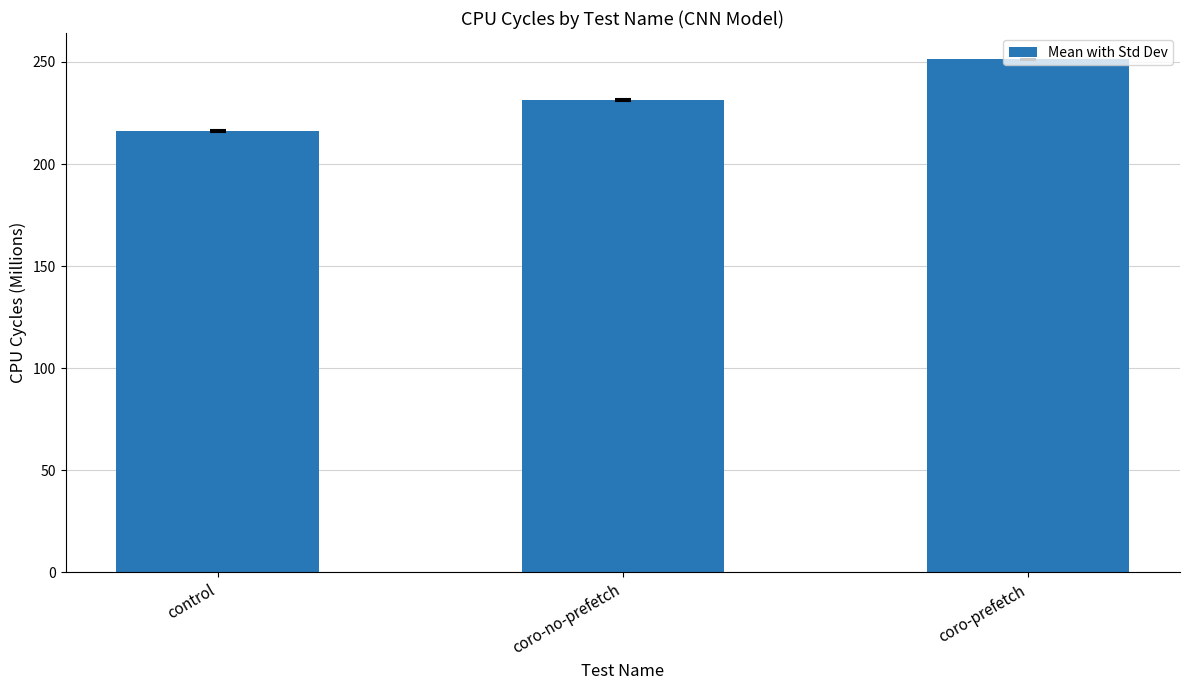

Rank the categories by value from lowest to highest.

control, coro-no-prefetch, coro-prefetch